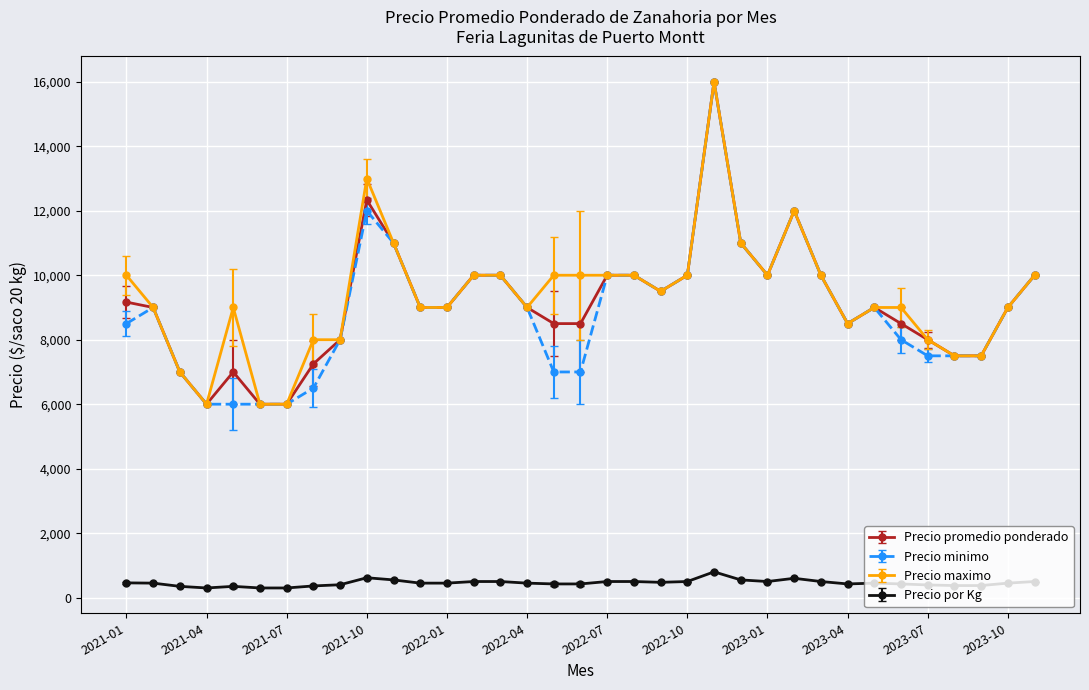

True or false: Precio por Kg and Precio minimo intersect in this chart.

False